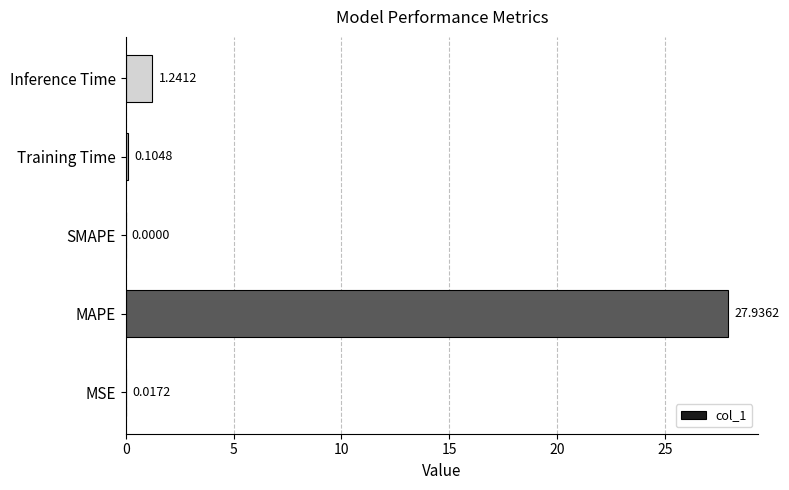

Where is the data nearest to the value 13?

Inference Time